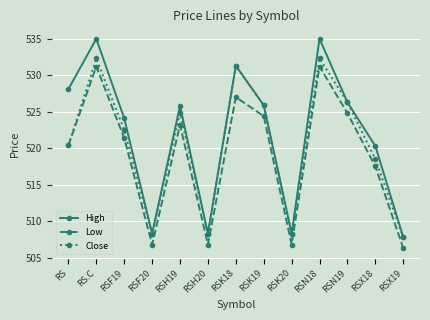

True or false: High and Low cross at least once.

False